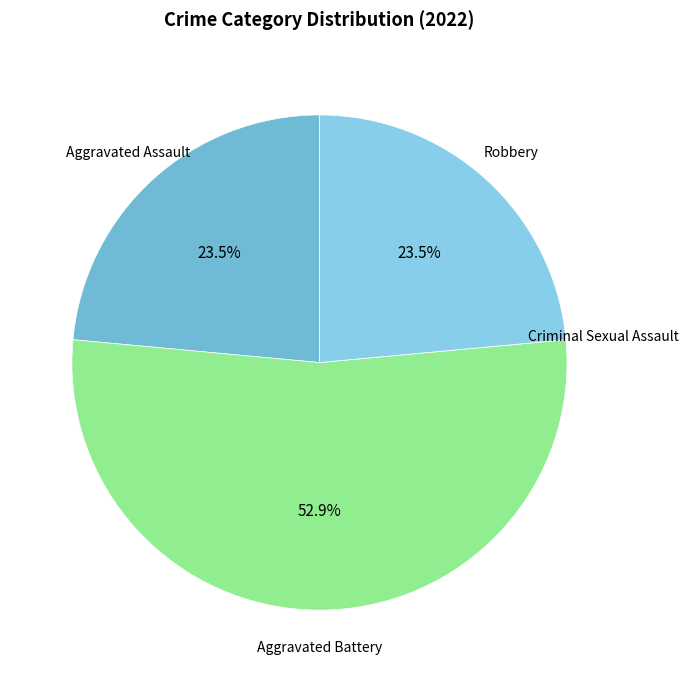

Does Aggravated Assault account for over 50% of the chart?

No